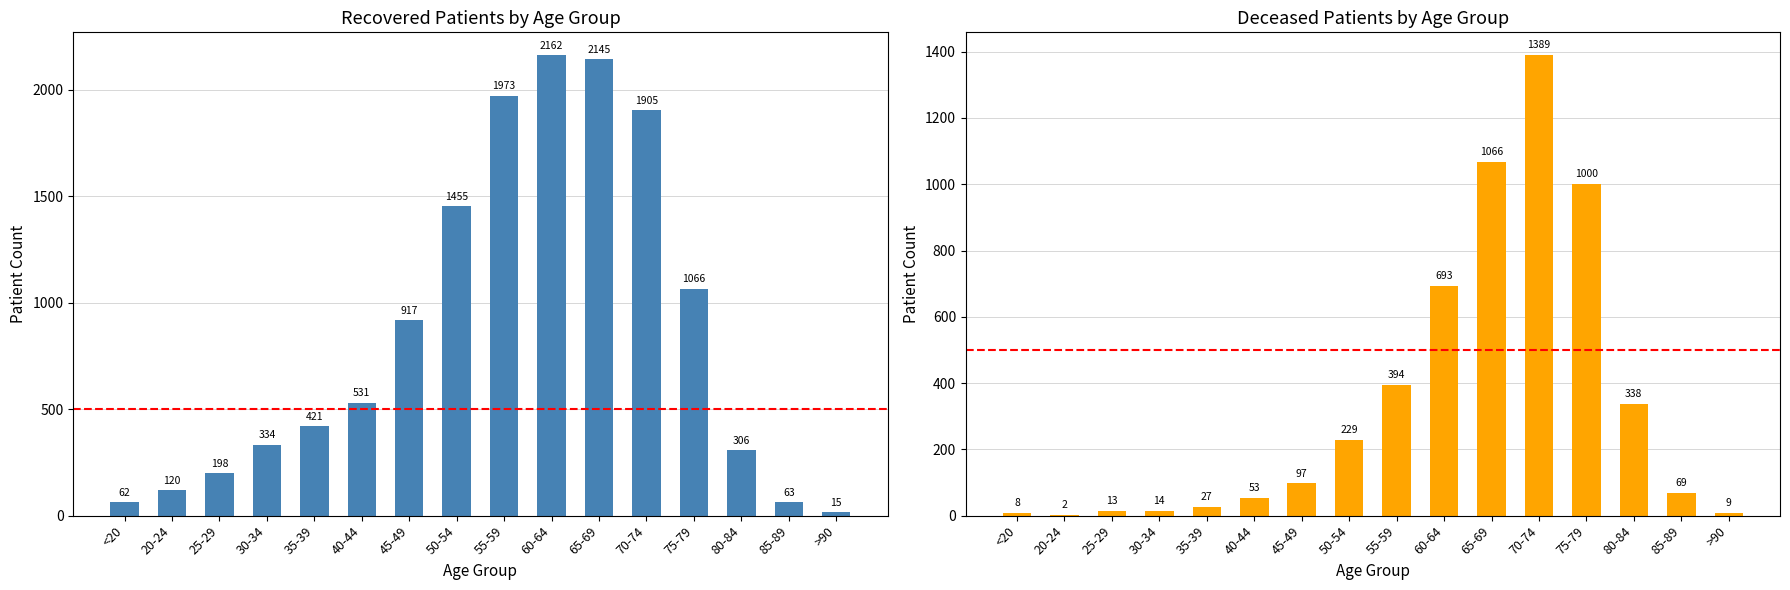

Where does the deceased_patients series first go above 97?

50-54